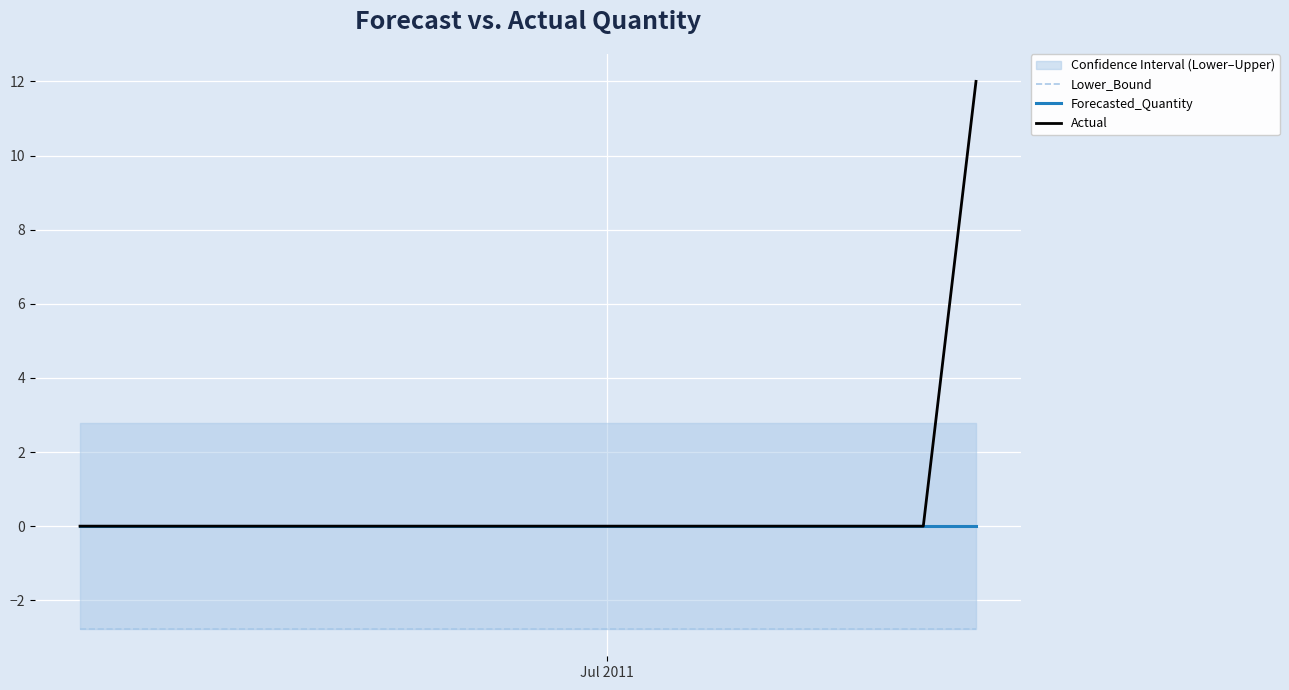

How many lines are shown in the chart?

3